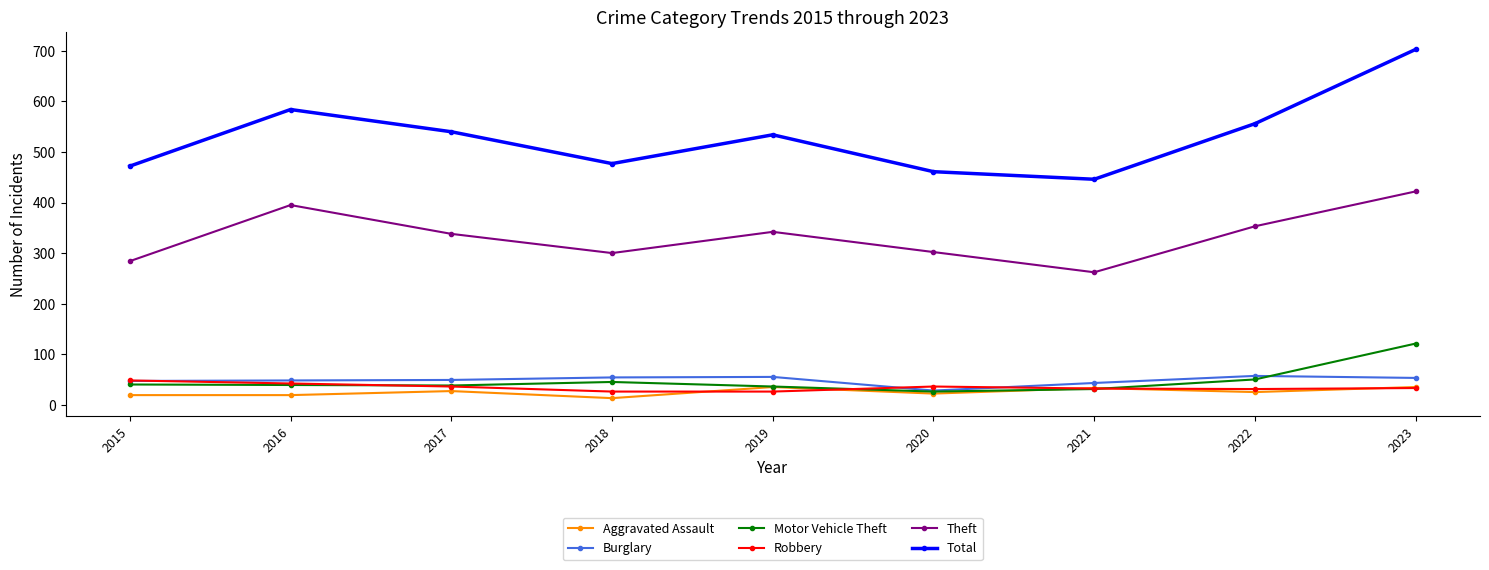

How many series are shown in this chart?

6